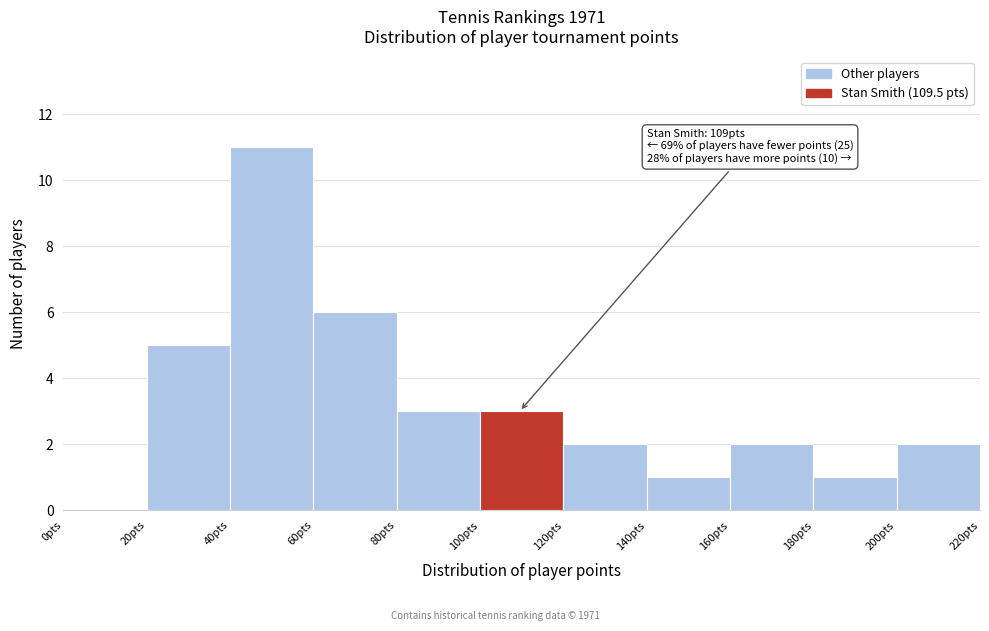

Over which range of the x-axis is the bar tallest?

40 to 60